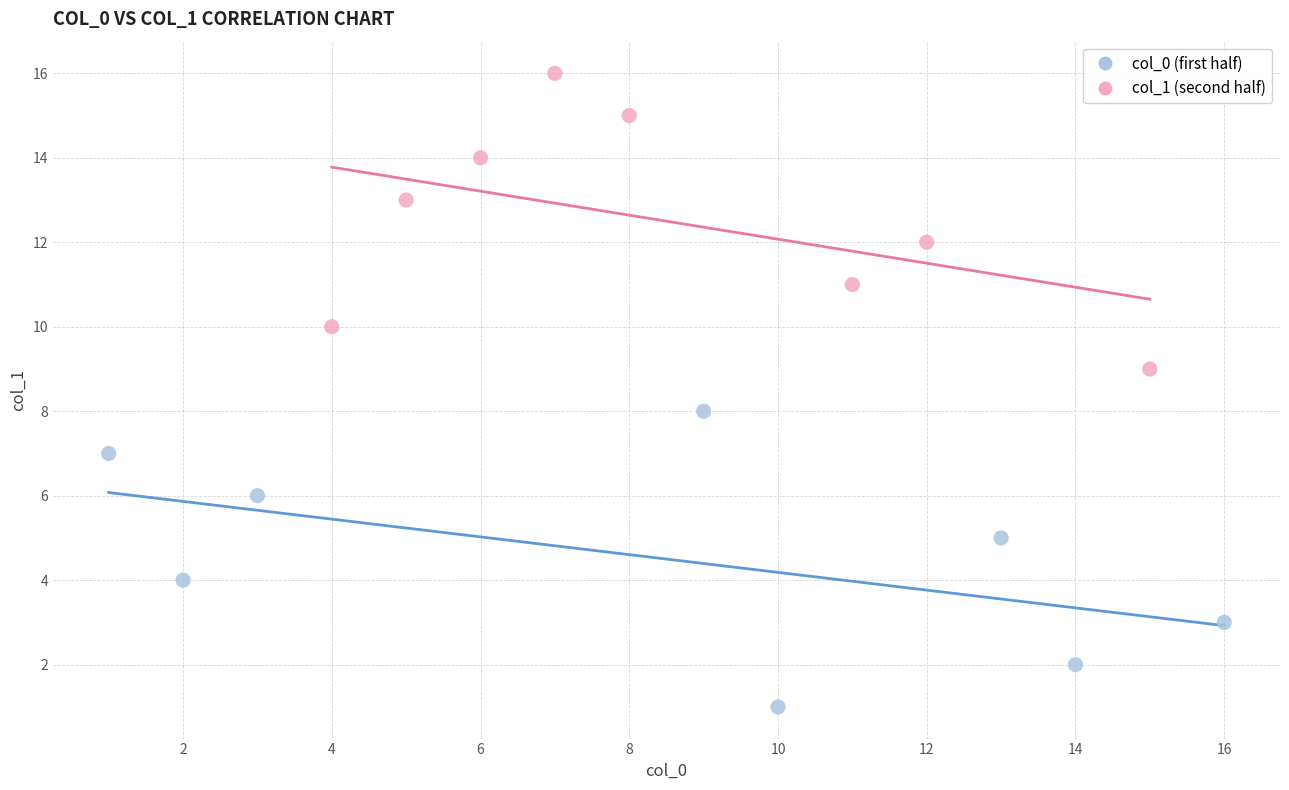

Which series contains the highest Y value?

col_1 (second half)